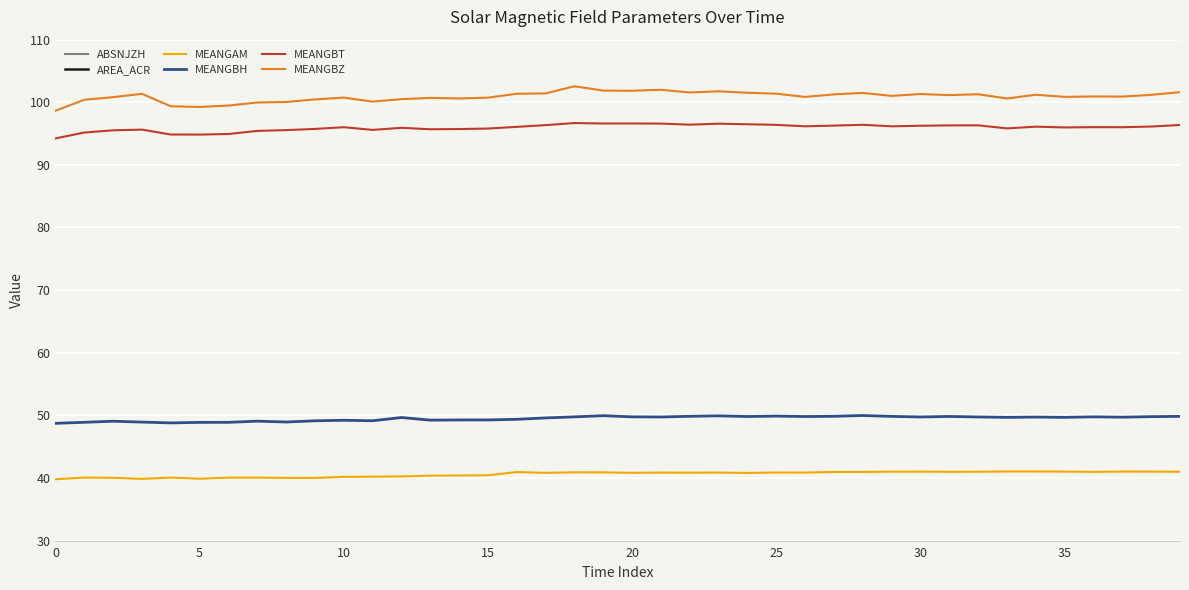

What is the value of the MEANGBH point at the 38th from the left?

49.7